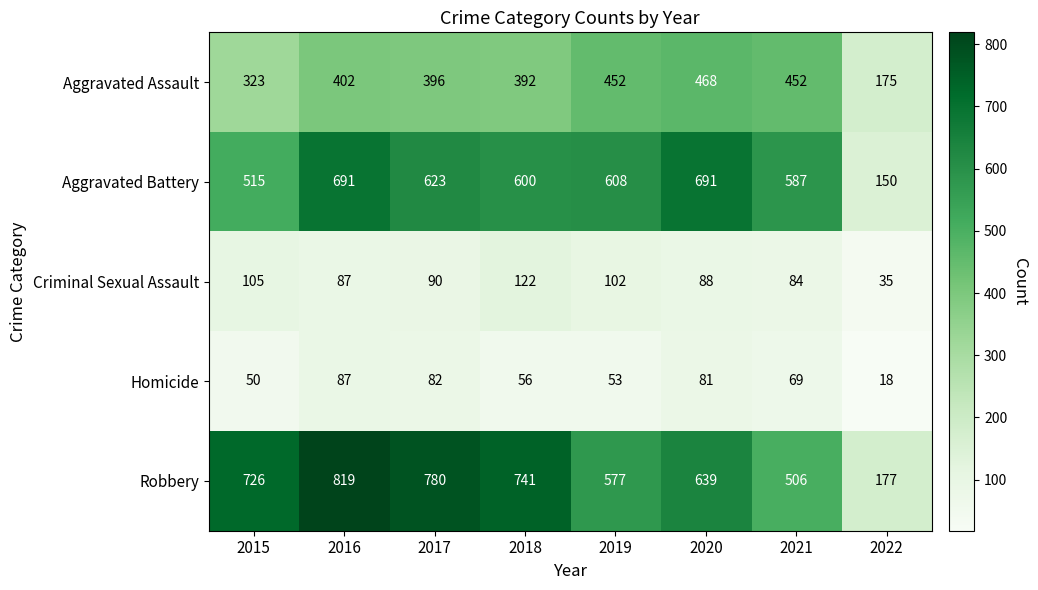

Is it true that Homicide equals 73 at 2015?

False